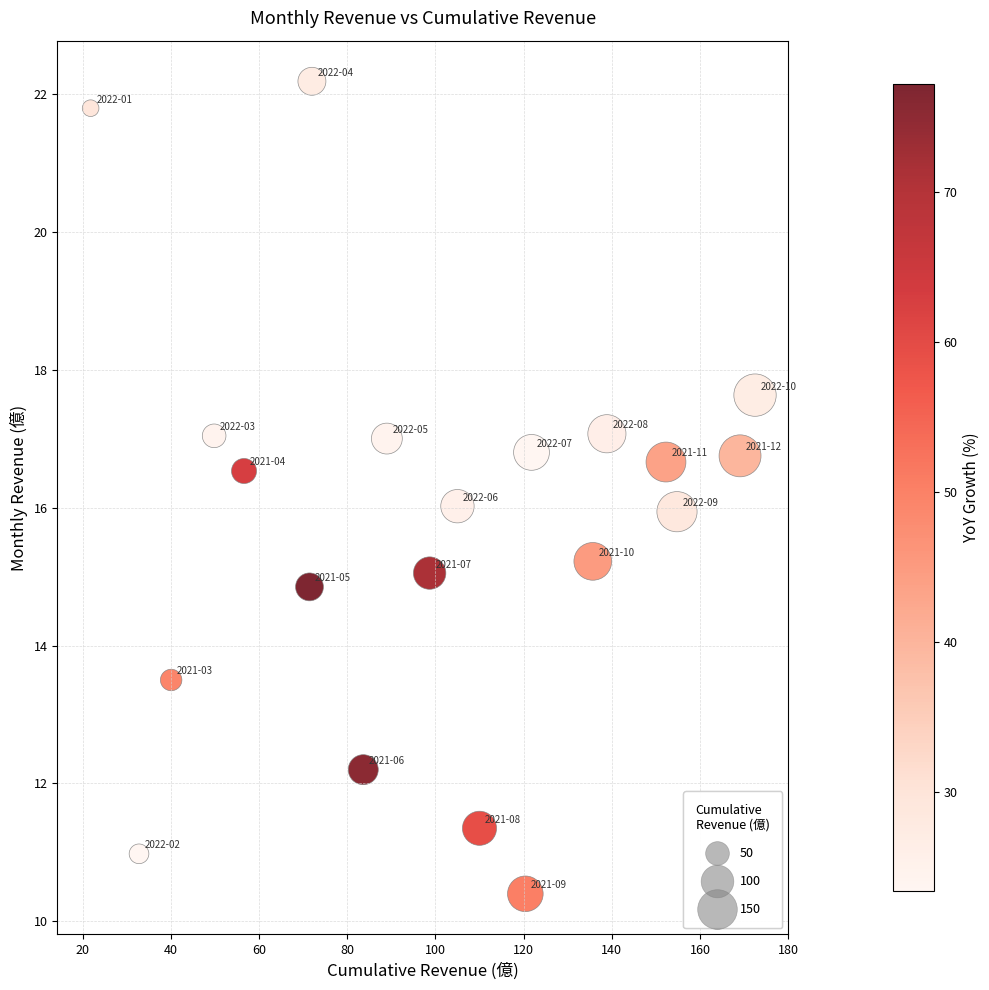

What is the range of X values (max minus min)?

150.7